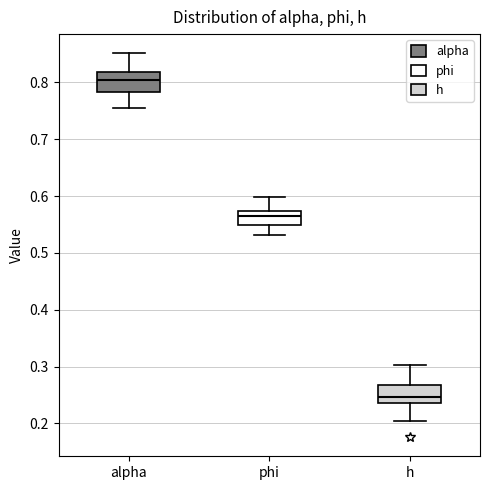

Which box has the lowest median line?

h